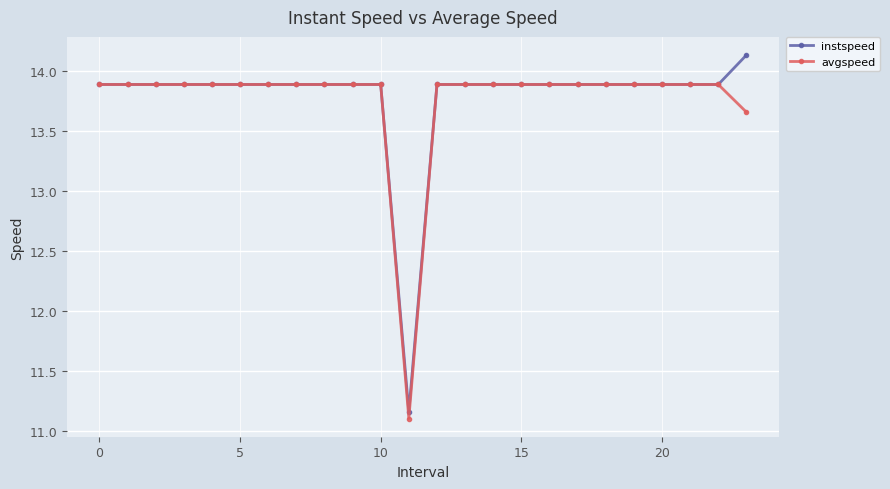

What is the value of the instspeed point at the 23rd from the left?

13.9